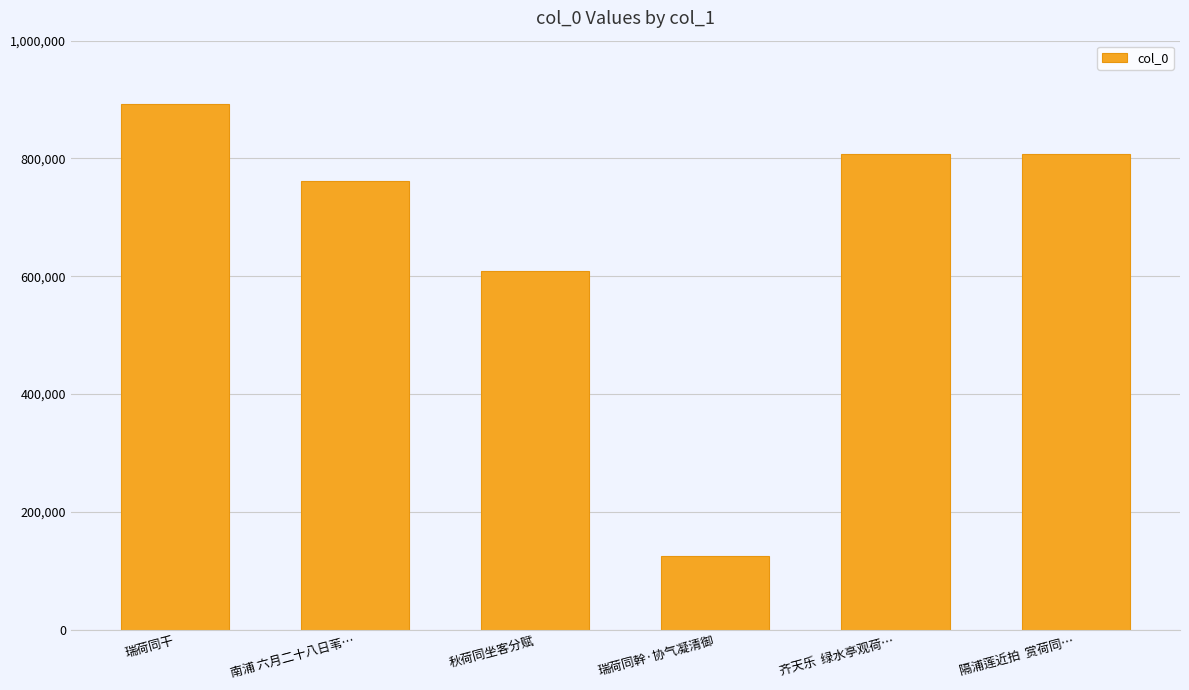

At which label is the value closest to 509173?

秋荷同坐客分赋